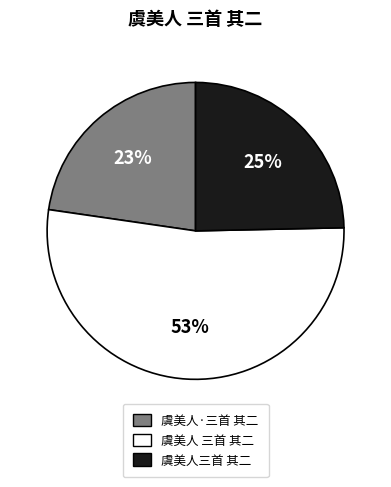

True or false: 虞美人 三首 其二 accounts for 53% of the total.

True